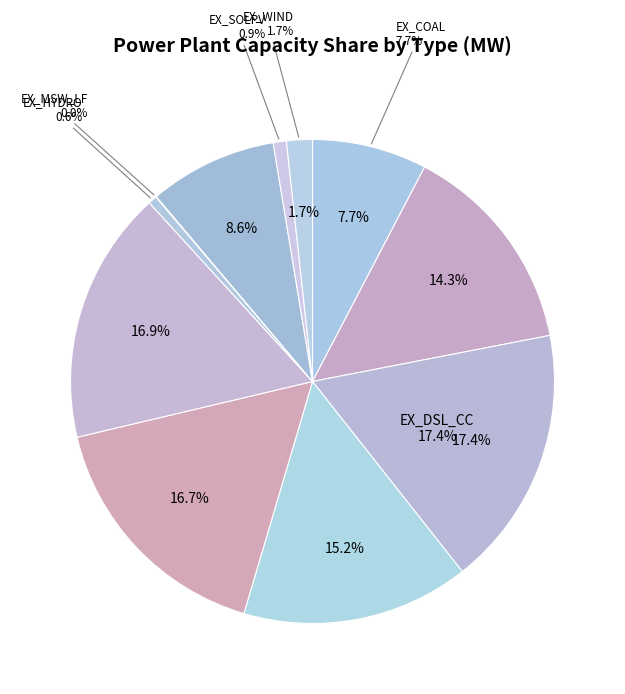

Count the number of slices in the pie.

11